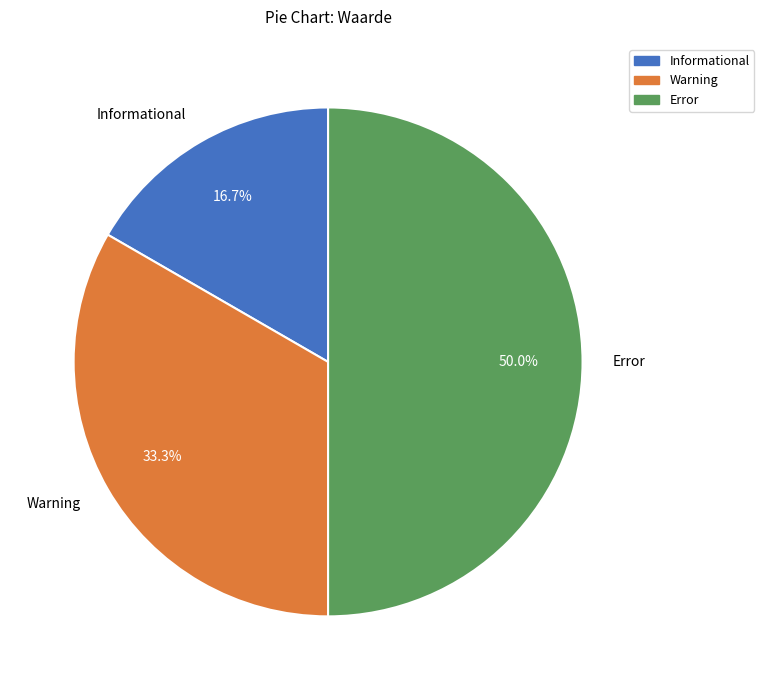

Does Warning account for over 50% of the chart?

No